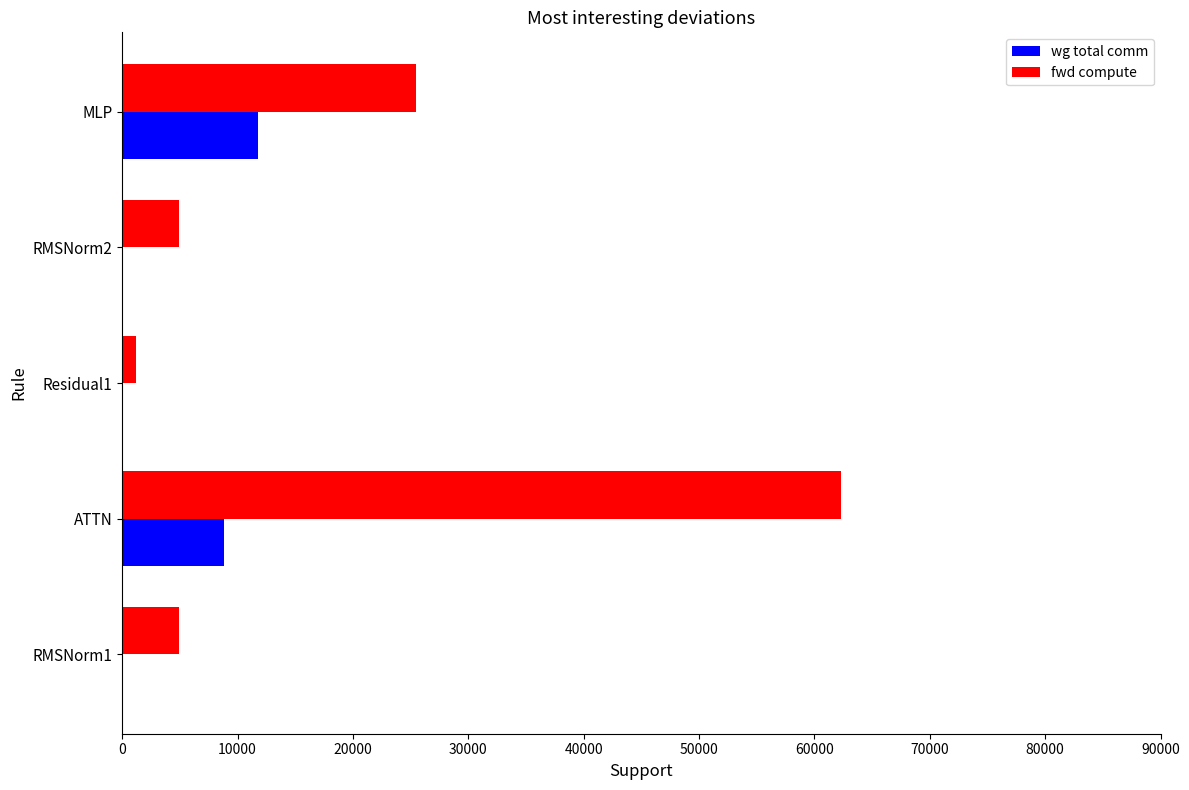

What is the average value of the wg total comm series?

4115.3